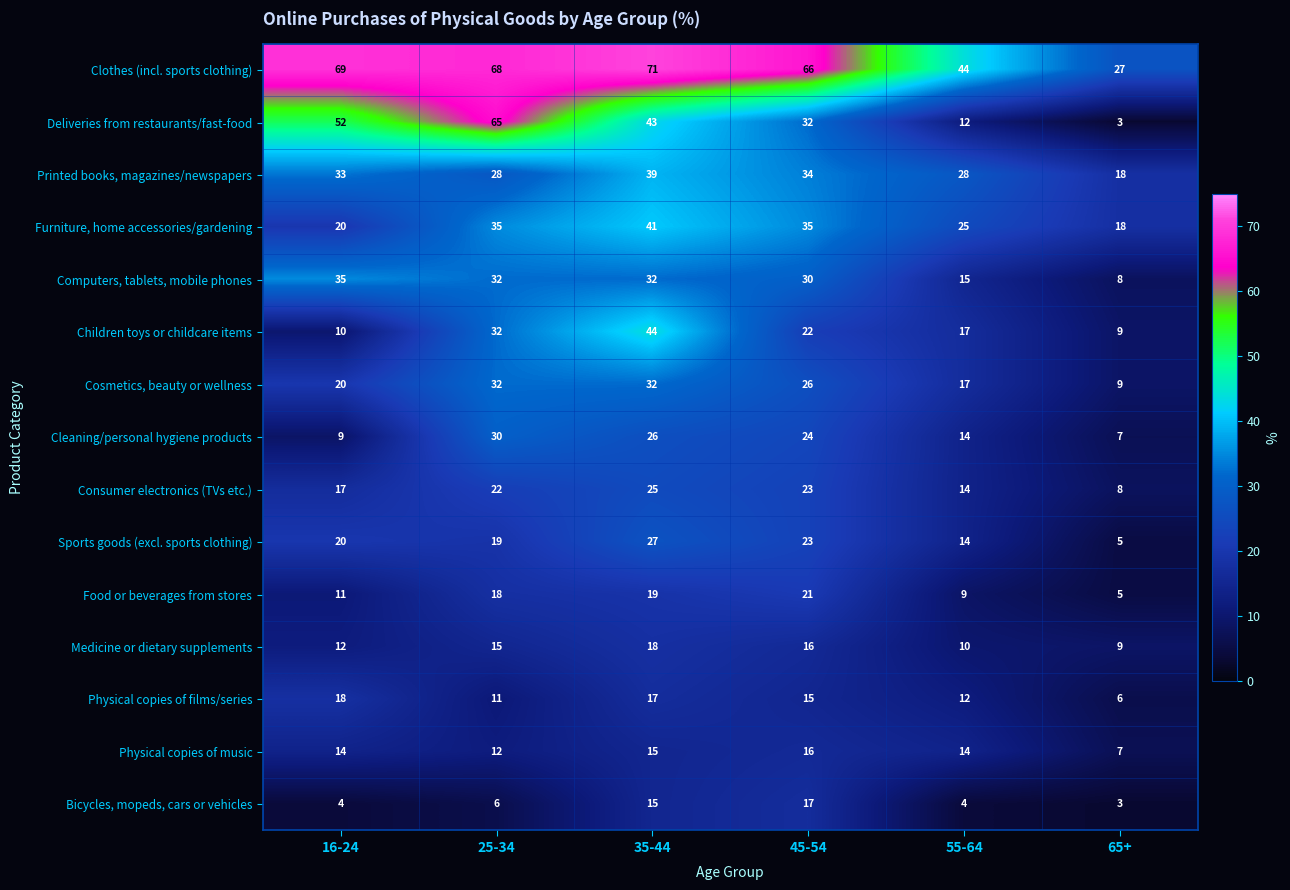

At how many categories does at least one series exceed 5?

6